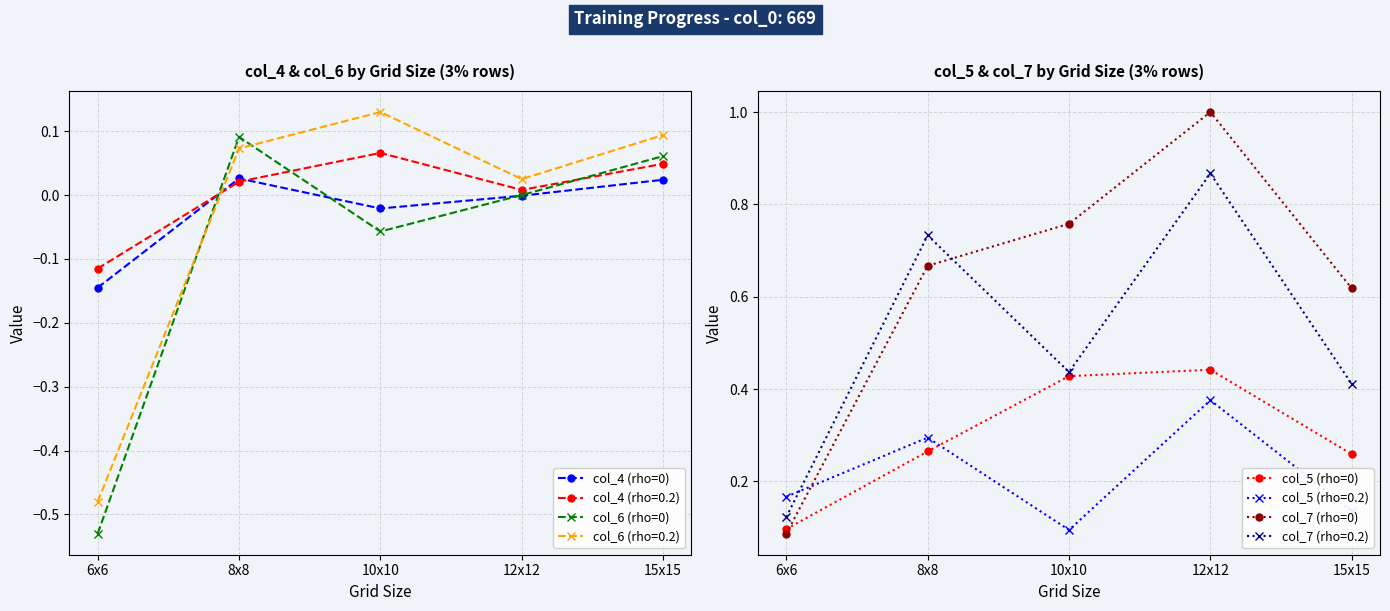

The value of col_4 (rho=0) at 15x15 is 0.0. True or false?

True